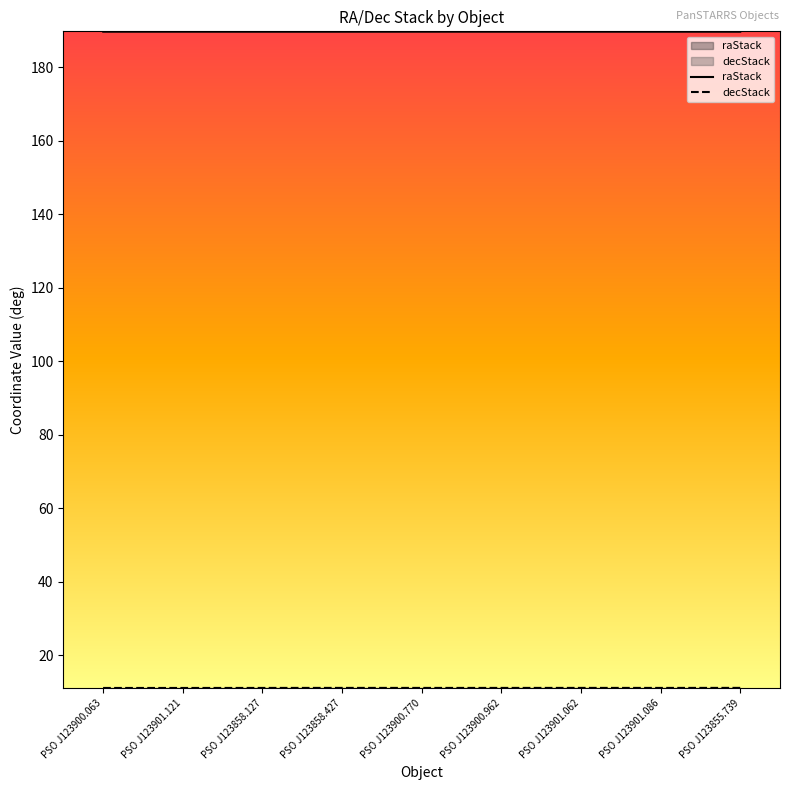

How many interior local peaks does the decStack series have?

2